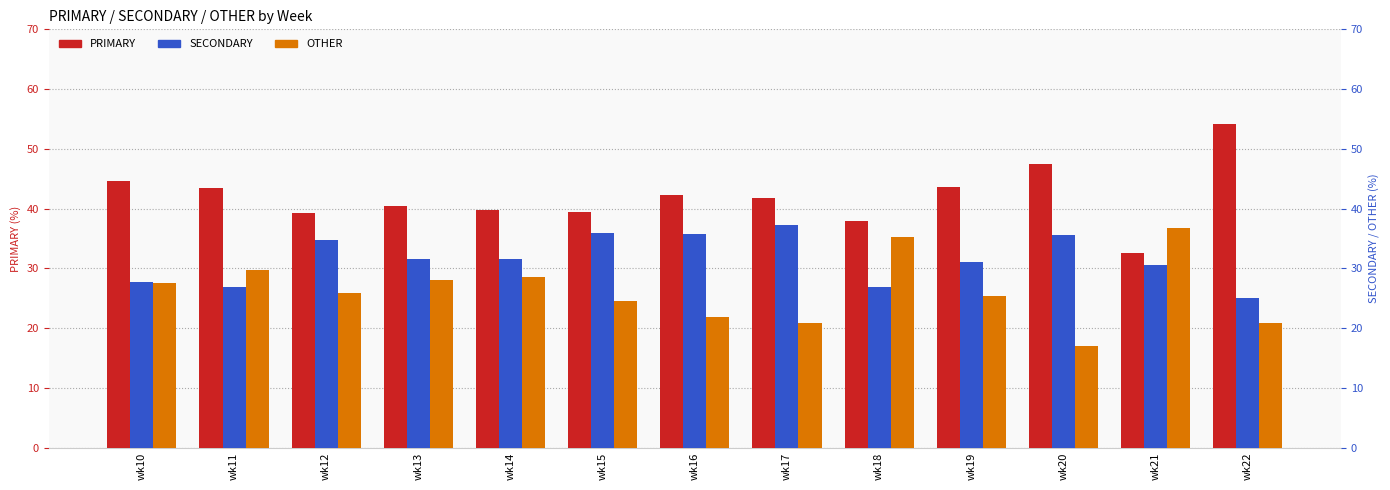

List the series in order of their overall mean, highest first.

PRIMARY, SECONDARY, OTHER